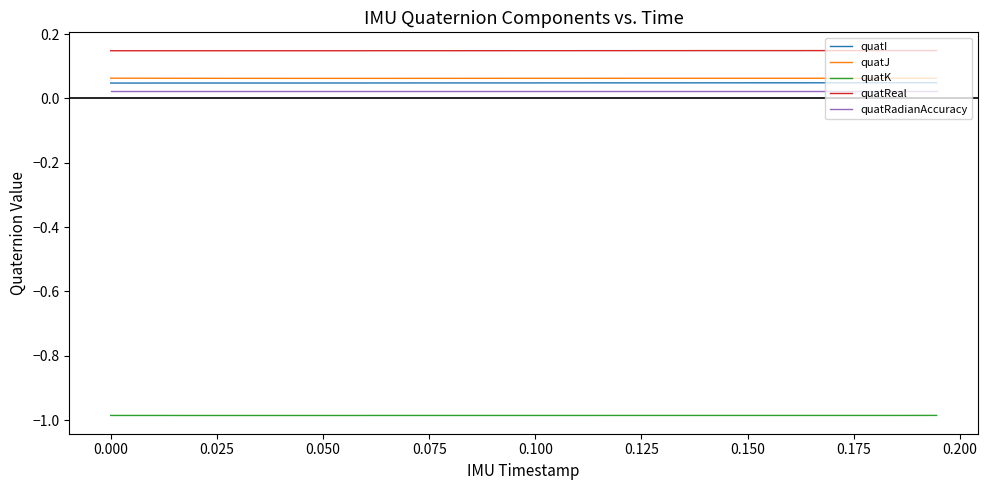

Which series has the largest total across all categories?

quatReal